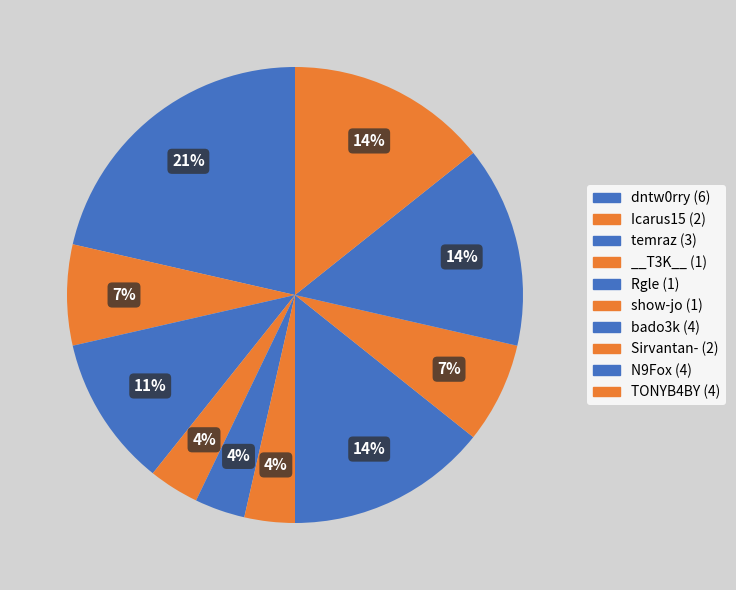

Rank the categories by value from lowest to highest.

__T3K__, Rgle, show-jo, Icarus15, Sirvantan-, temraz, bado3k, N9Fox, TONYB4BY, dntw0rry